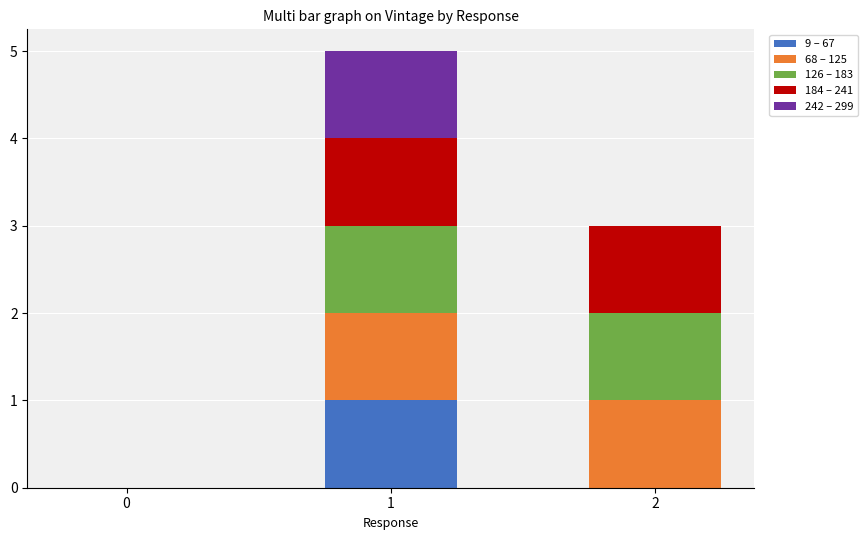

Are the bars horizontal?

No